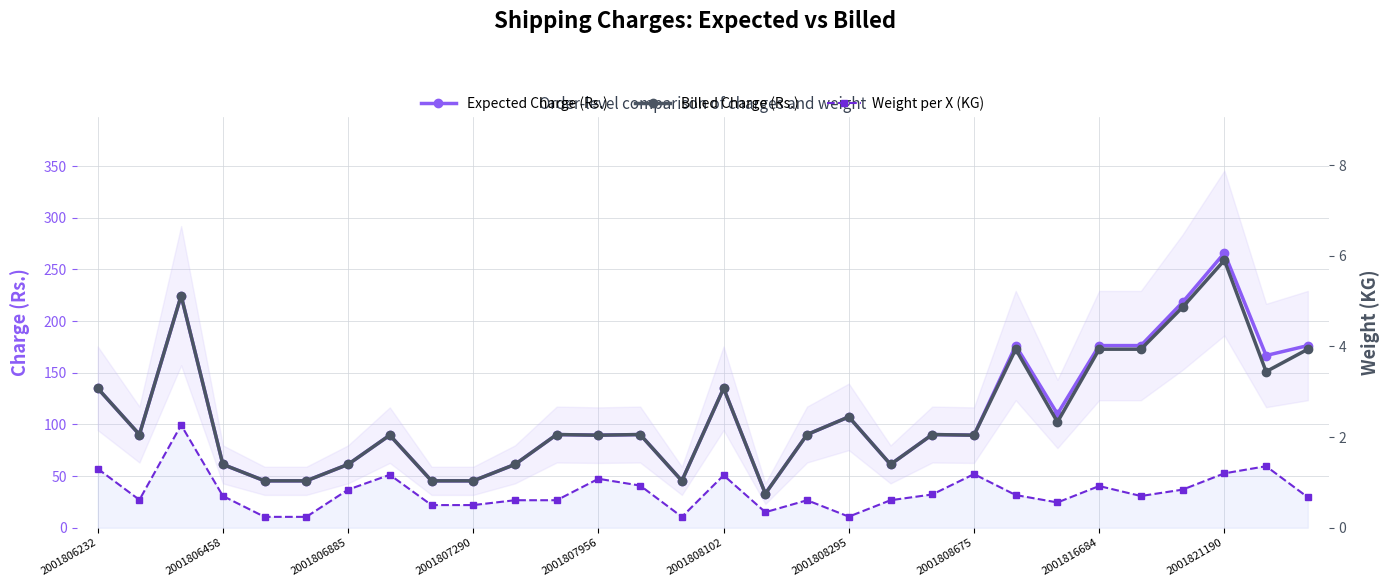

The value of Expected Charge (Rs.) at 20 is 90.2. True or false?

True